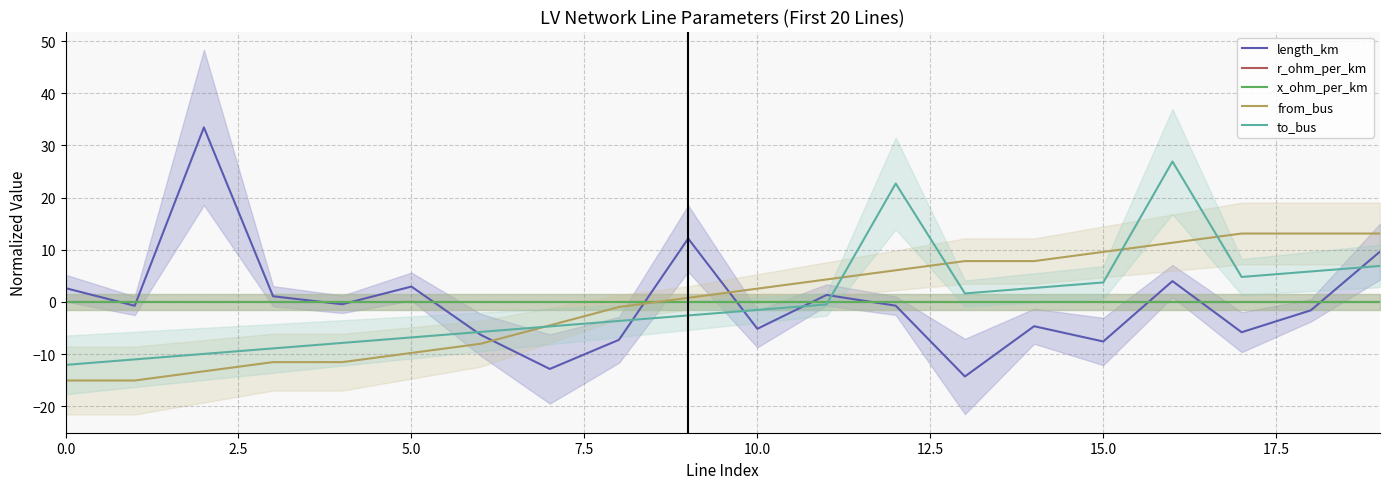

Between which two adjacent categories do r_ohm_per_km and to_bus first intersect?

11 and 12